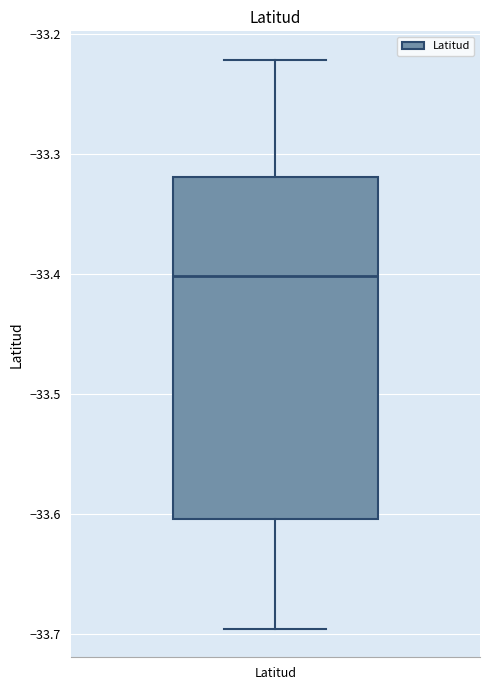

Read this box plot against the y-axis: the position of the median line, the range covered by the box, and the ends of both whiskers. The values are not printed on the chart, so give them approximately, as read against the axis.

median -33.40, box -33.60 to -33.32, whiskers -33.70 to -33.22